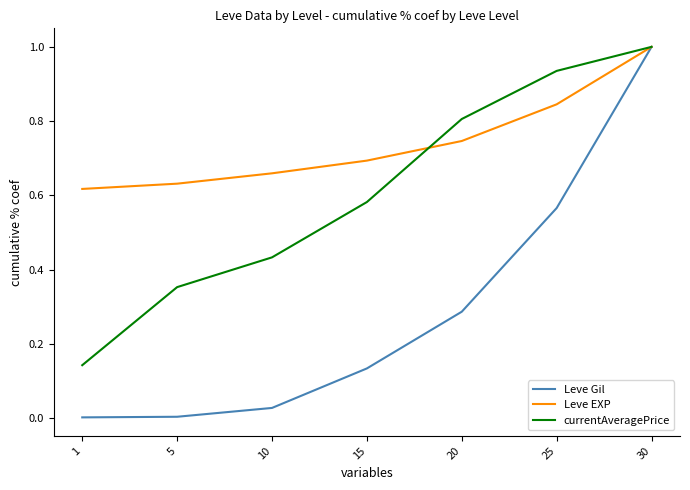

What is the sum of all currentAveragePrice values?

4.3